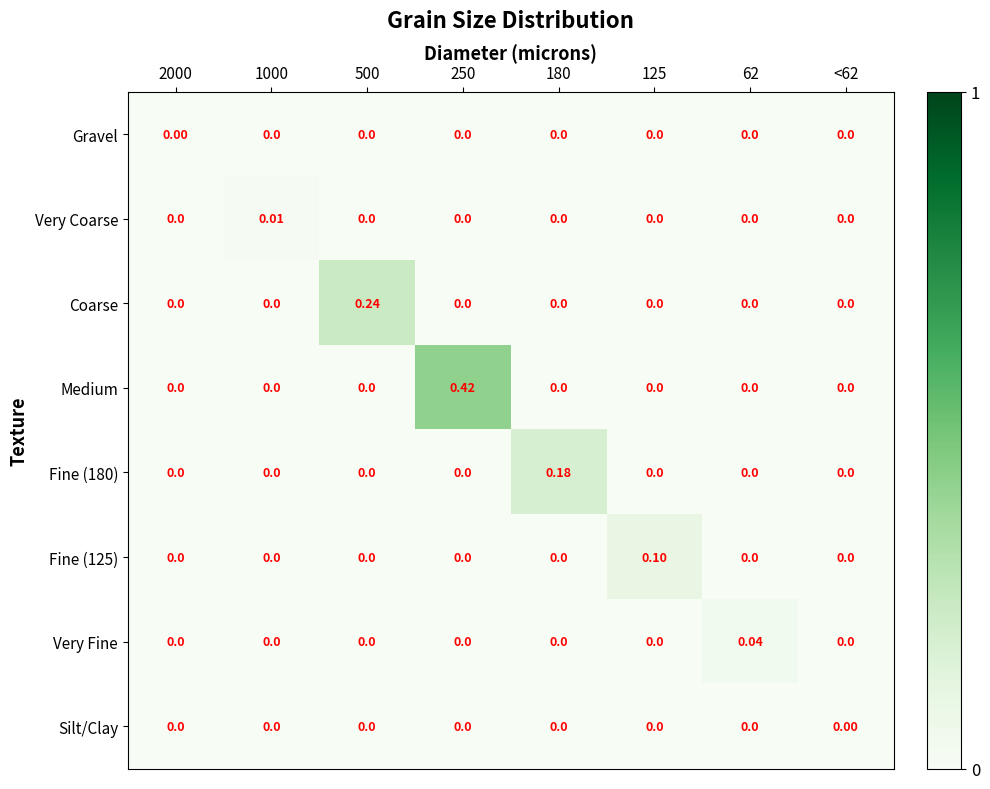

Which series changed the most between 1000 and <62?

Very Coarse